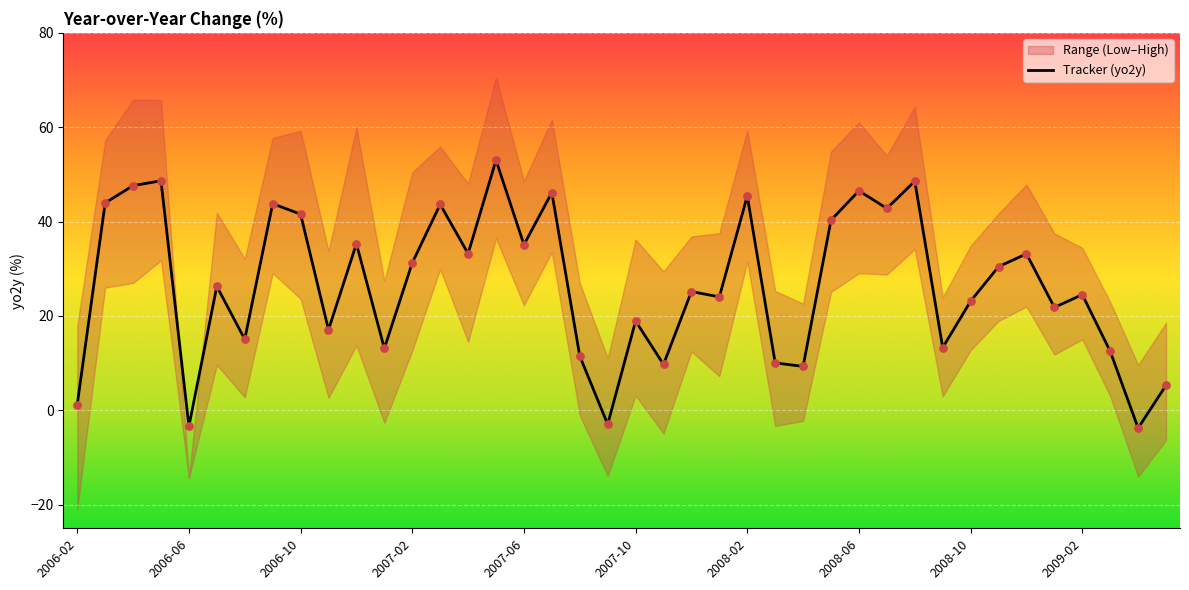

What is the minimum value for Tracker (yo2y)?

-3.8